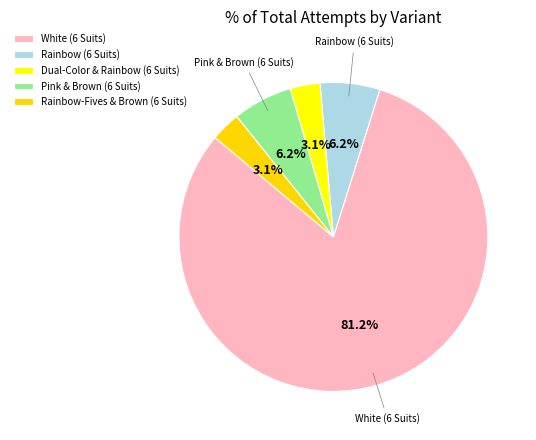

Between Pink & Brown (6 Suits) and Rainbow-Fives & Brown (6 Suits), which is larger?

Pink & Brown (6 Suits)